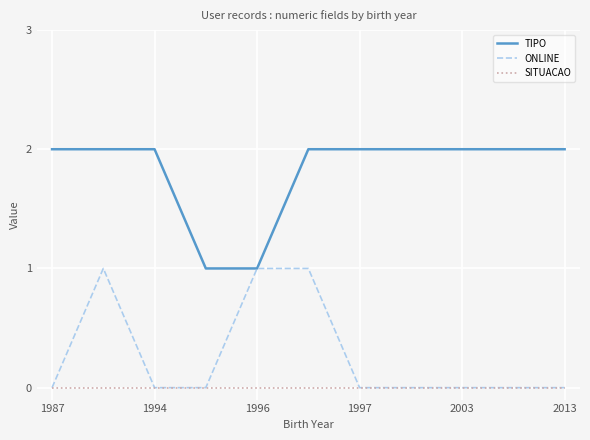

True or false: TIPO and SITUACAO intersect in this chart.

False